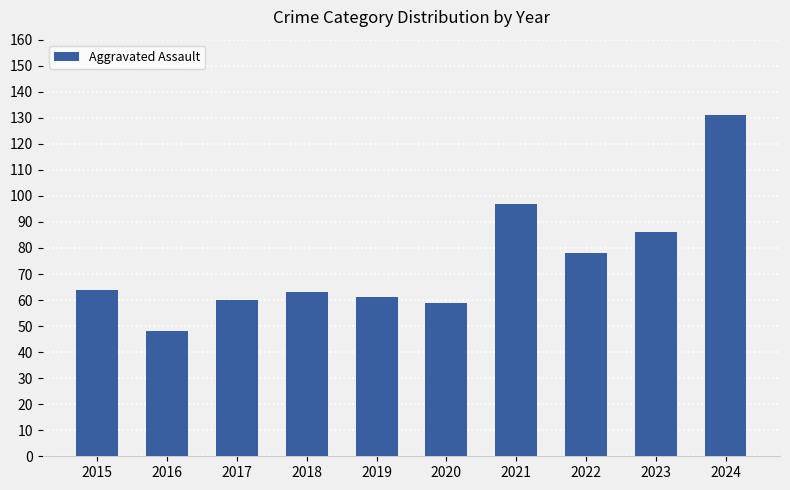

Which label corresponds to the smallest value in the chart?

2016